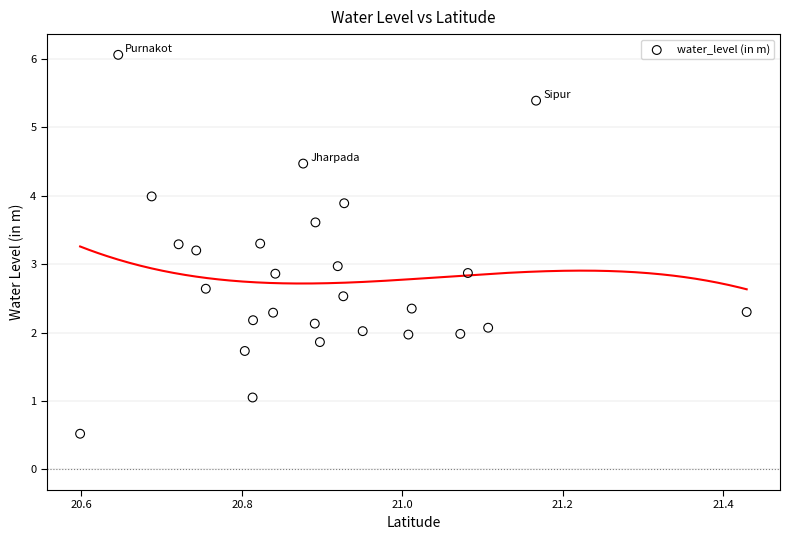

What is the range of Y values (max minus min)?

5.5